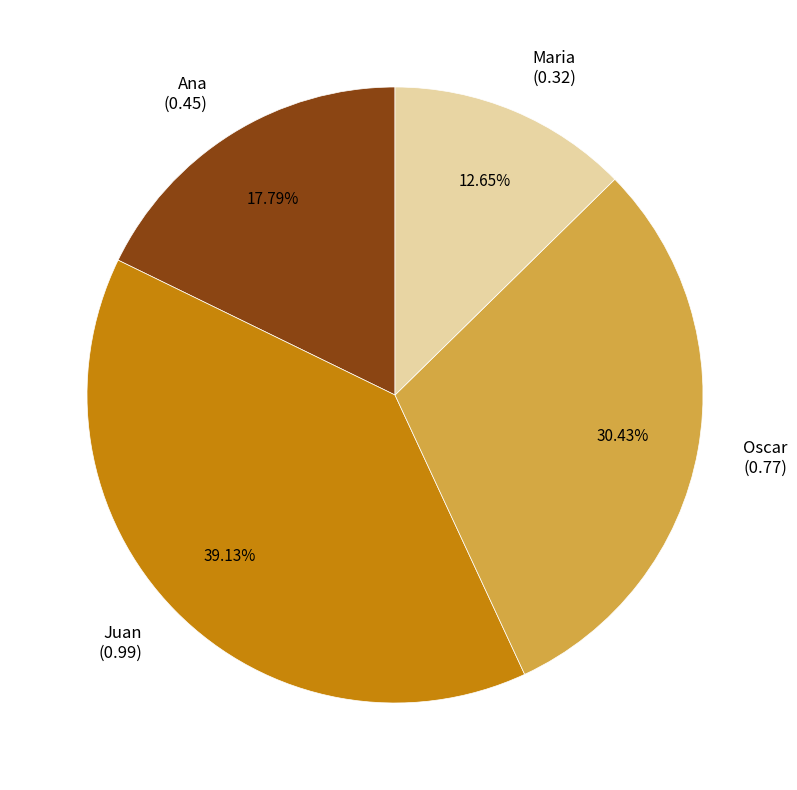

Count the number of slices in the pie.

4